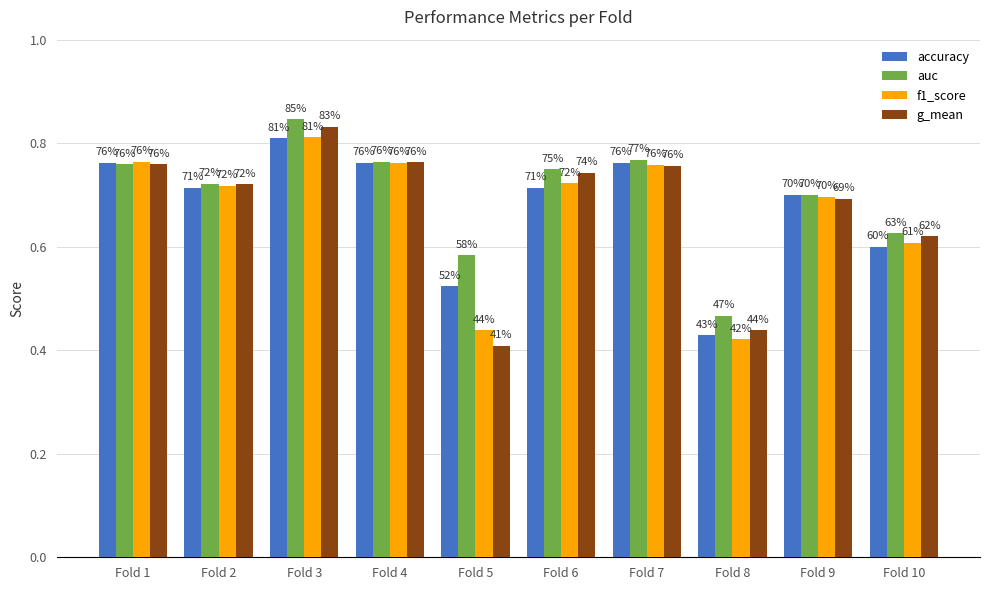

Count the accuracy values in the range 0 to 1.

10